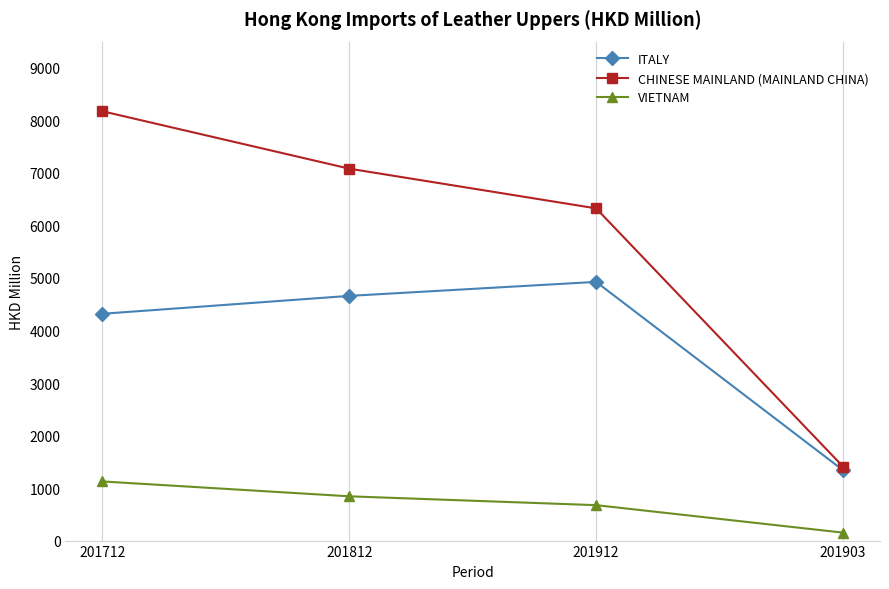

What is the greatest value displayed?

8174.2